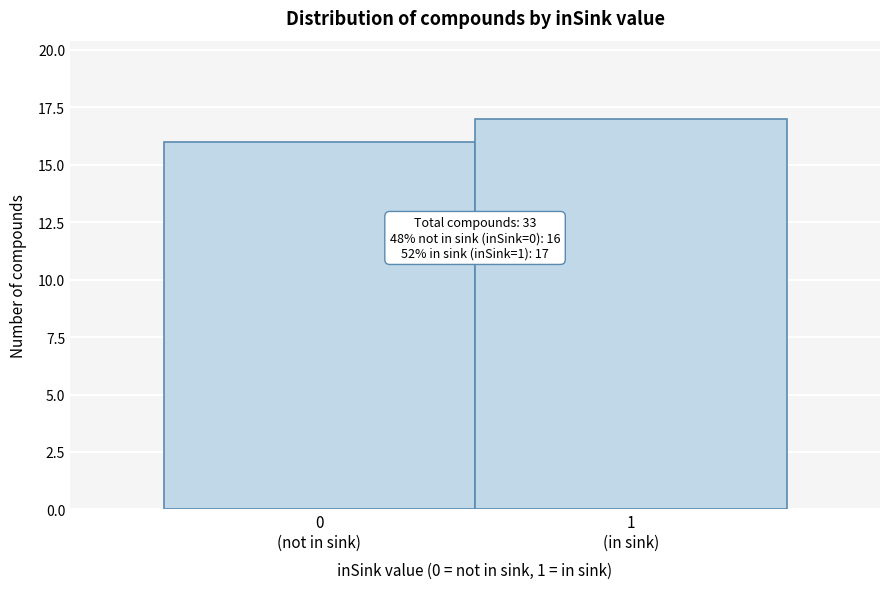

Reading left to right, extract all data points from this chart.

16	17